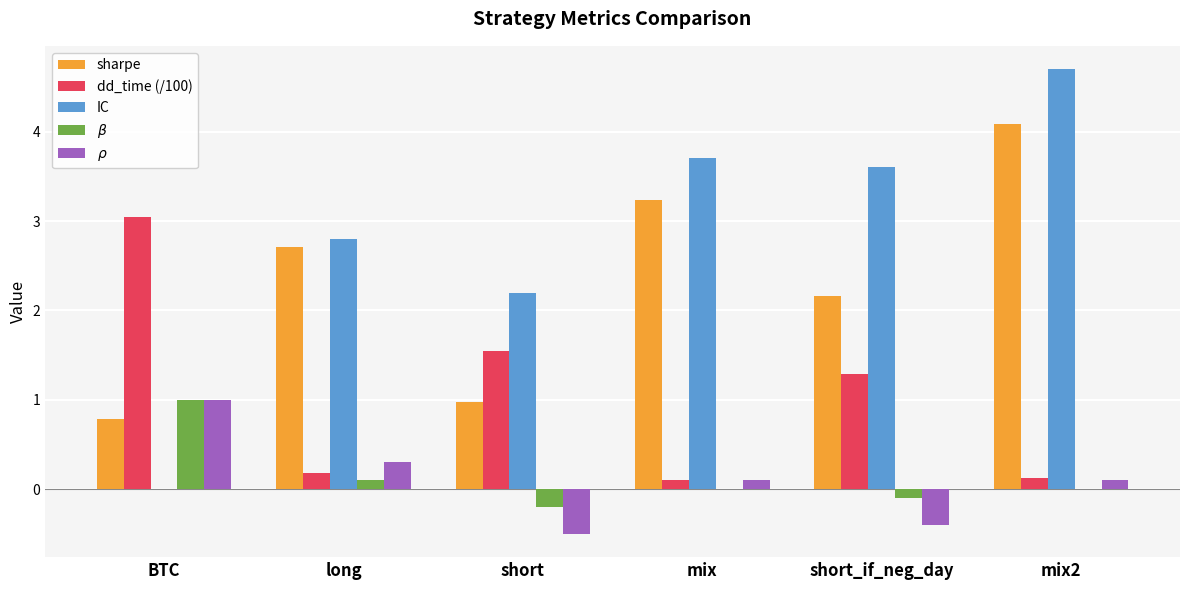

Reading right to left, extract all data points from this chart.

sharpe: 4.1	2.2	3.2	1.0	2.7	0.8
dd_time (/100): 0.1	1.3	0.1	1.6	0.2	3.0
IC: 4.7	3.6	3.7	2.2	2.8	0.0
$\beta$: 0.0	-0.1	0.0	-0.2	0.1	1.0
$\rho$: 0.1	-0.4	0.1	-0.5	0.3	1.0